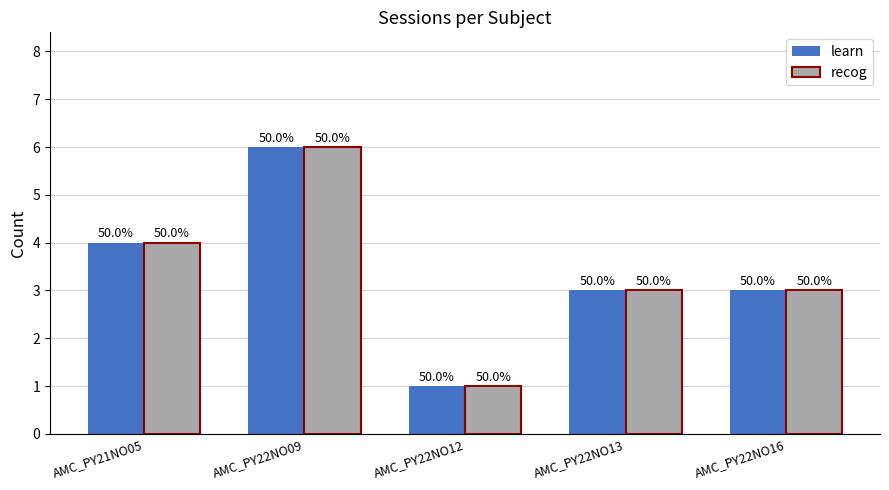

Which series has the largest range (max minus min)?

learn